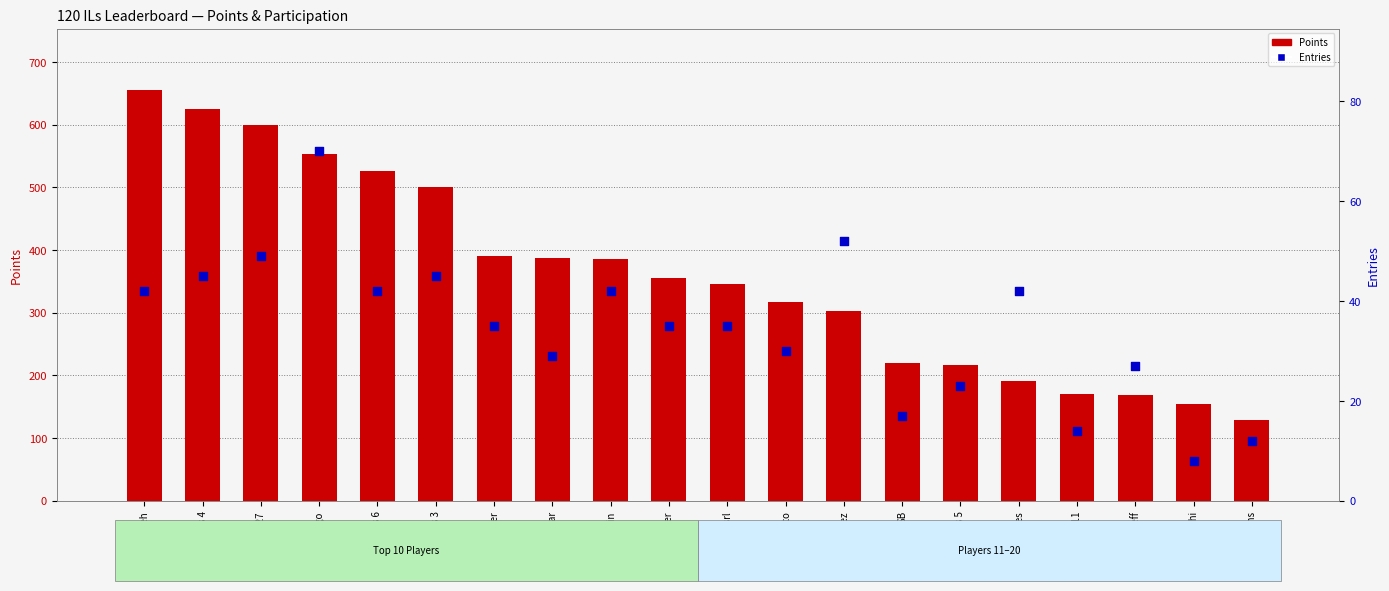

What are all the series names shown in the legend?

Points, Entries